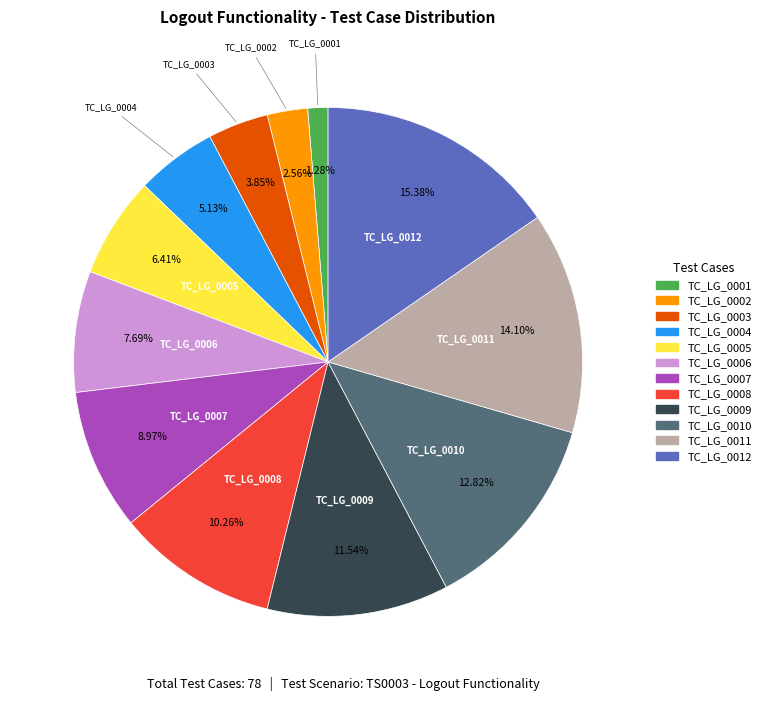

Combined, do TC_LG_0008 and TC_LG_0004 account for over 50%?

No